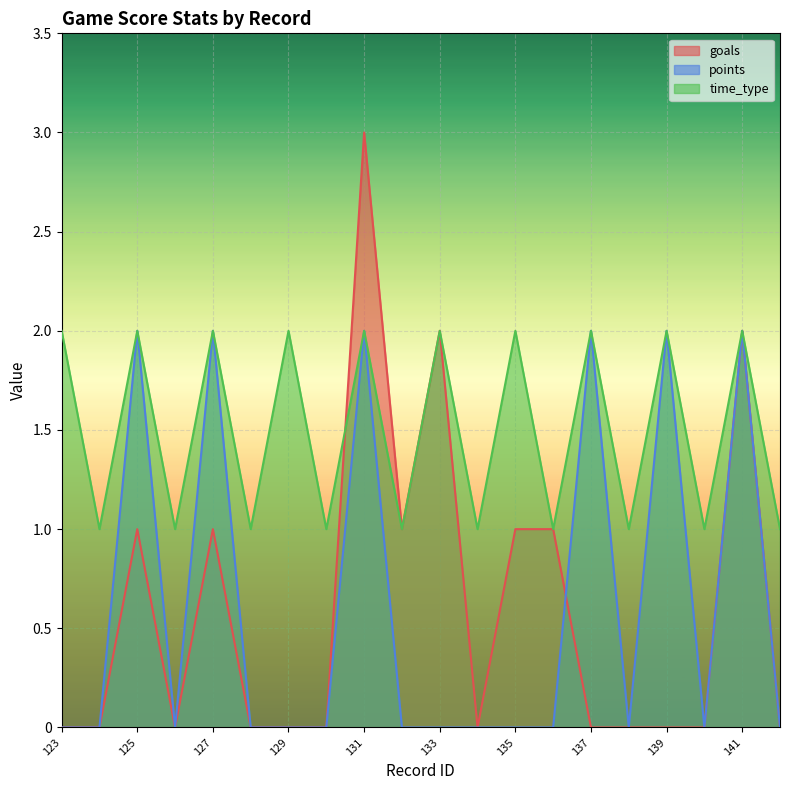

Which series has the widest spread of values?

goals